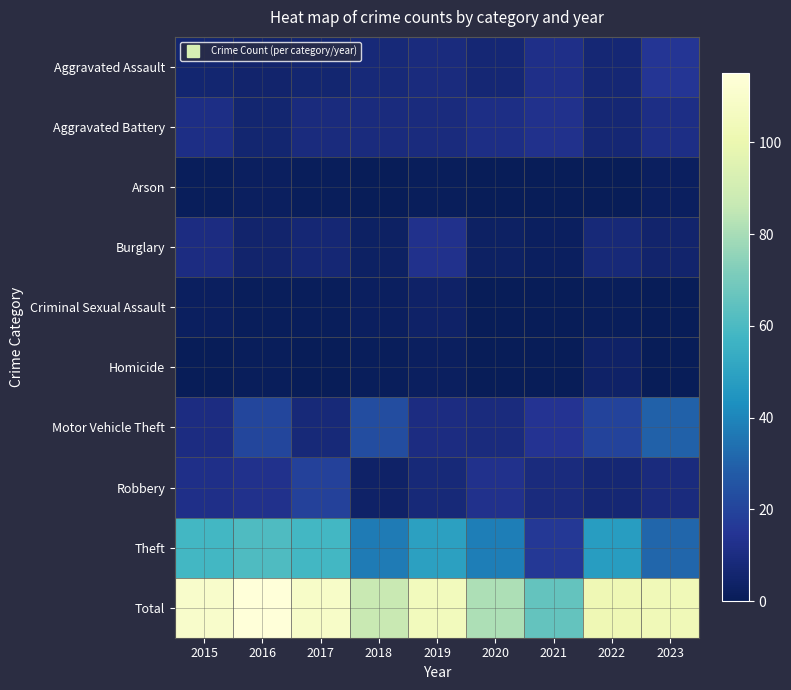

Reading left to right, transcribe all the data shown in this chart.

Aggravated Assault: 2015=6	2016=5	2017=6	2018=8	2019=9	2020=7	2021=12	2022=7	2023=15
Aggravated Battery: 2015=11	2016=6	2017=9	2018=9	2019=9	2020=11	2021=13	2022=7	2023=11
Arson: 2015=1	2016=2	2017=1	2018=0	2019=1	2020=0	2021=0	2022=0	2023=2
Burglary: 2015=10	2016=5	2017=7	2018=3	2019=13	2020=3	2021=2	2022=8	2023=5
Criminal Sexual Assault: 2015=2	2016=1	2017=1	2018=2	2019=4	2020=0	2021=0	2022=1	2023=0
Homicide: 2015=0	2016=1	2017=0	2018=1	2019=2	2020=0	2021=0	2022=4	2023=0
Motor Vehicle Theft: 2015=10	2016=21	2017=8	2018=23	2019=10	2020=9	2021=14	2022=20	2023=30
Robbery: 2015=12	2016=13	2017=19	2018=4	2019=8	2020=13	2021=9	2022=7	2023=9
Theft: 2015=58	2016=61	2017=58	2018=37	2019=49	2020=38	2021=16	2022=48	2023=31
Total: 2015=110	2016=115	2017=109	2018=87	2019=105	2020=81	2021=66	2022=102	2023=103